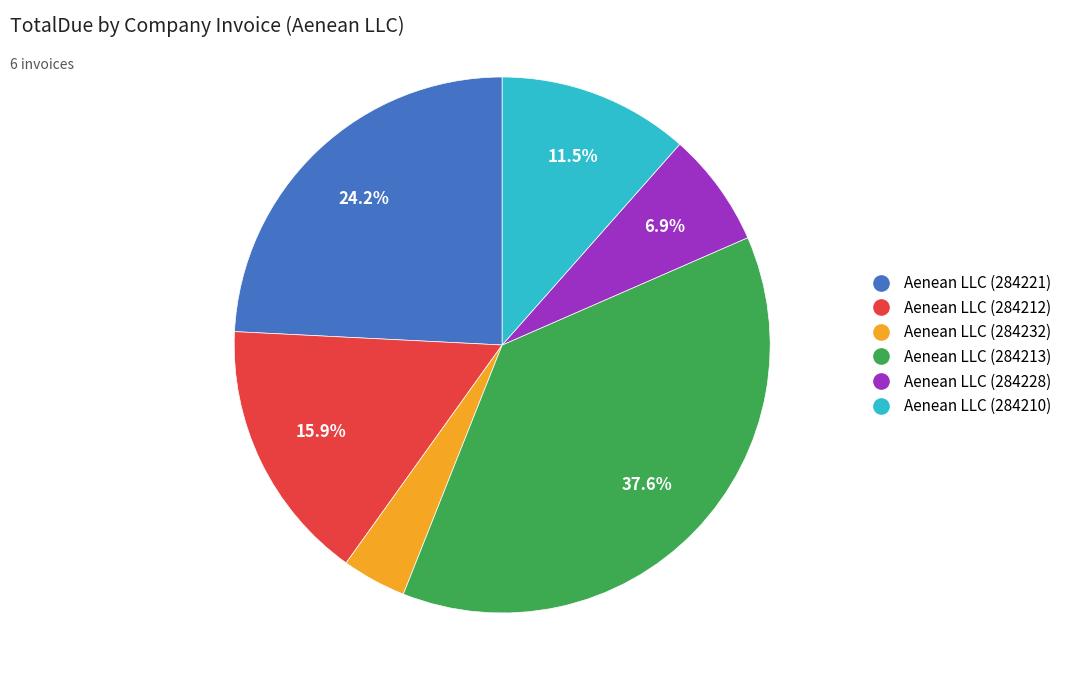

Is Aenean LLC (284213) the majority of the pie?

No